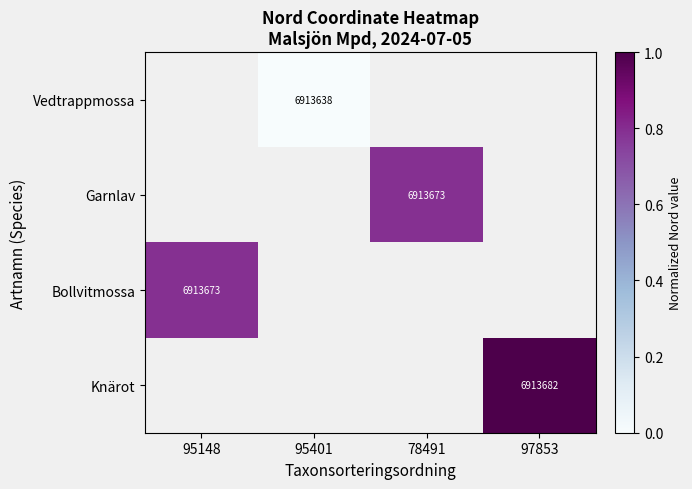

True or false: Vedtrappmossa has a value of 11845704 at 95401.

False